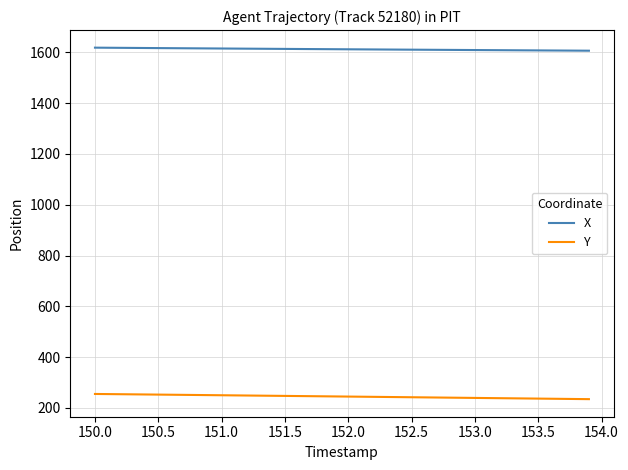

Which series has the largest total across all categories?

X